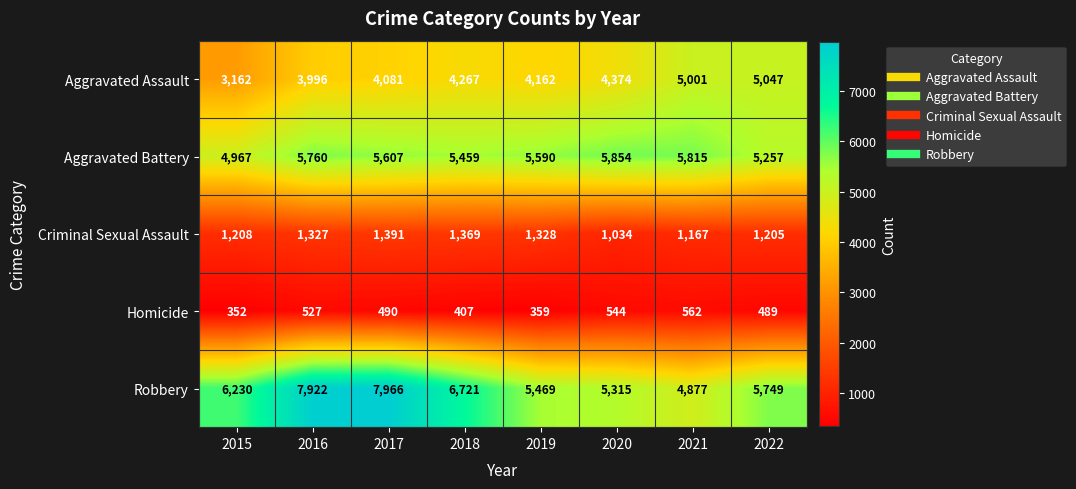

What is the difference between the Homicide values at 2020 and 2016?

17